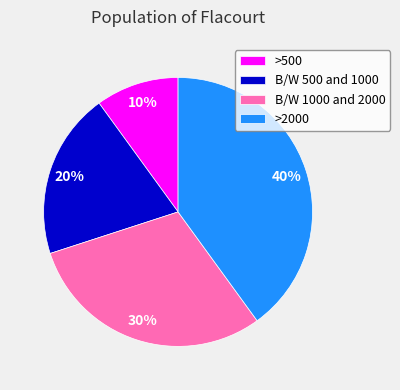

Rank the categories by value from lowest to highest.

>500, B/W 500 and 1000, B/W 1000 and 2000, >2000